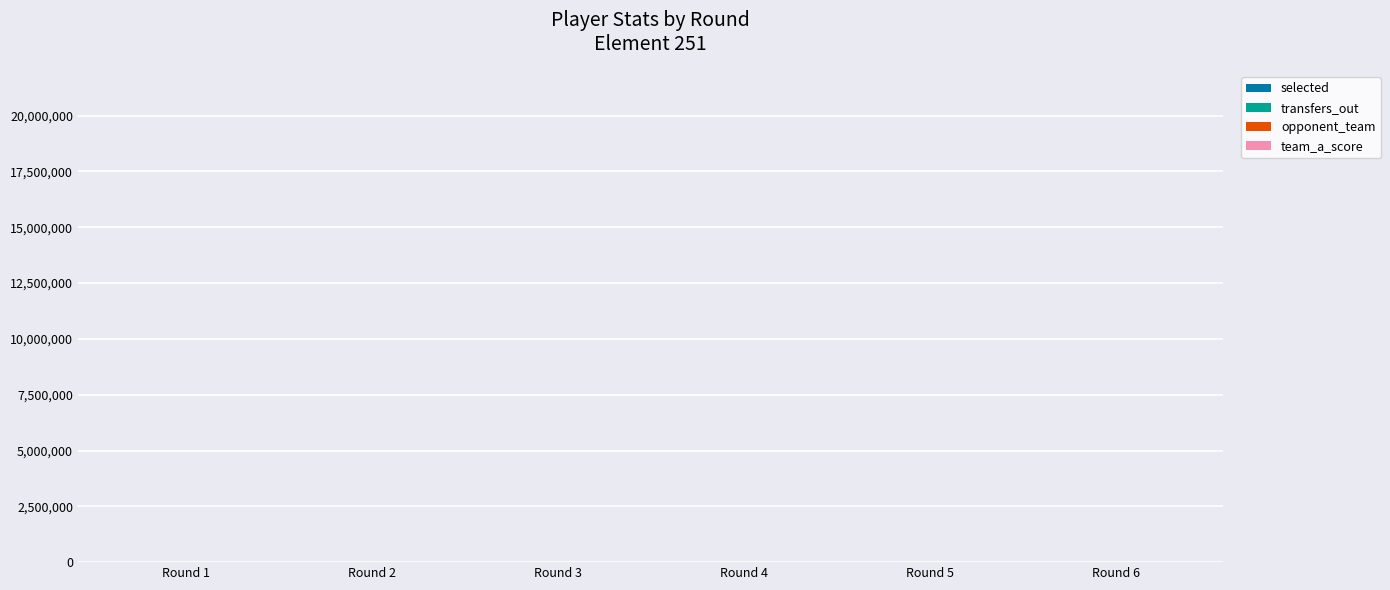

Count the number of data series in this chart.

4